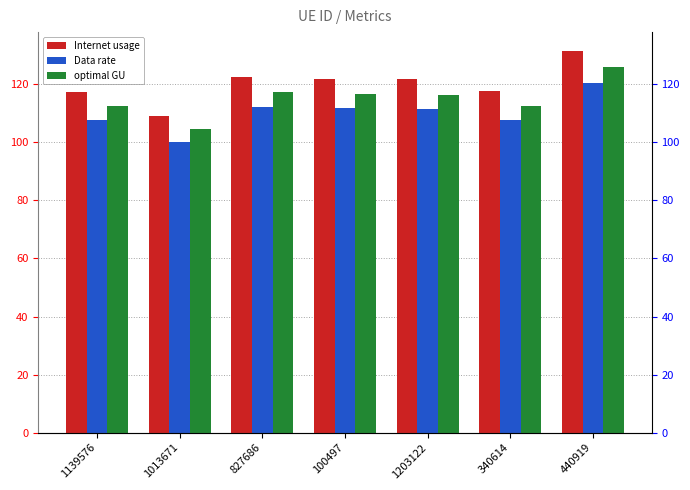

What is the label of the 5th bar from the left?

1203122